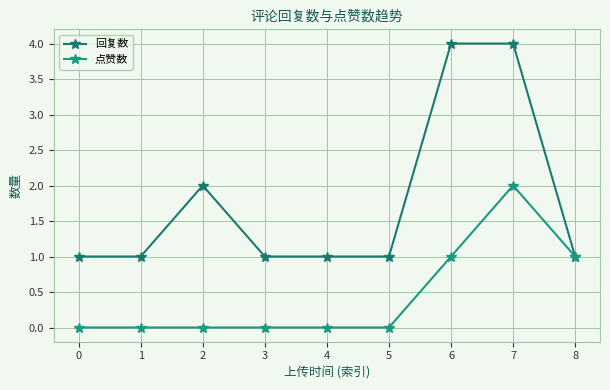

Reading left to right, transcribe all the data shown in this chart.

回复数: 0=1	1=1	2=2	3=1	4=1	5=1	6=4	7=4	8=1
点赞数: 0=0	1=0	2=0	3=0	4=0	5=0	6=1	7=2	8=1